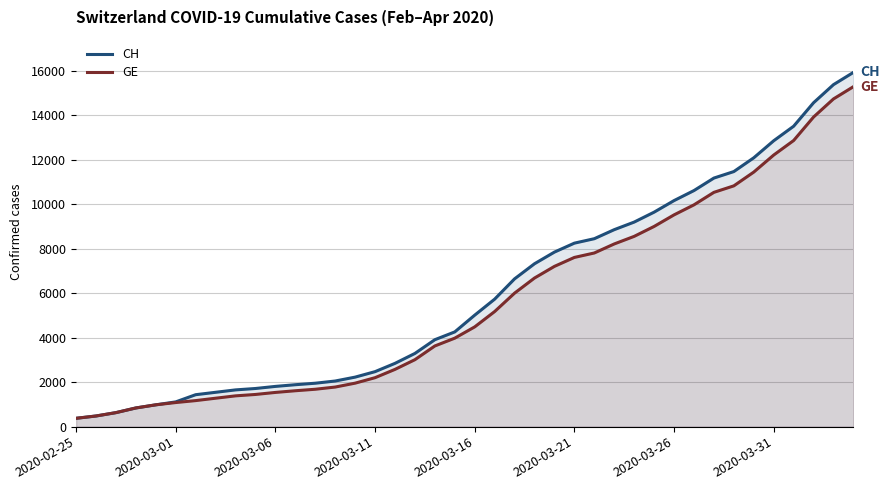

How many lines are shown in the chart?

2